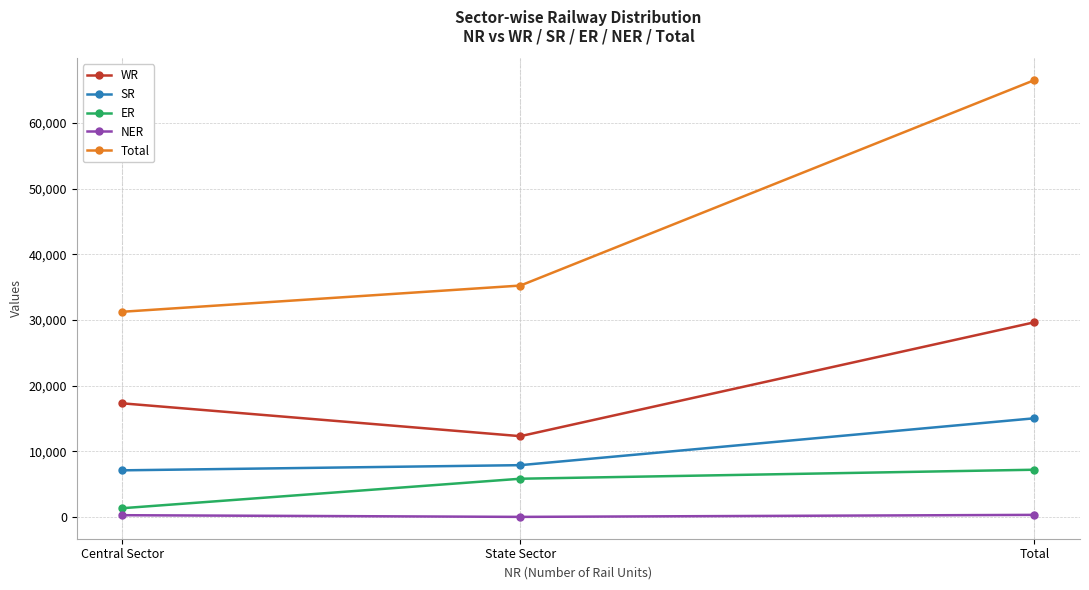

What value does the NER series have at Total?

356